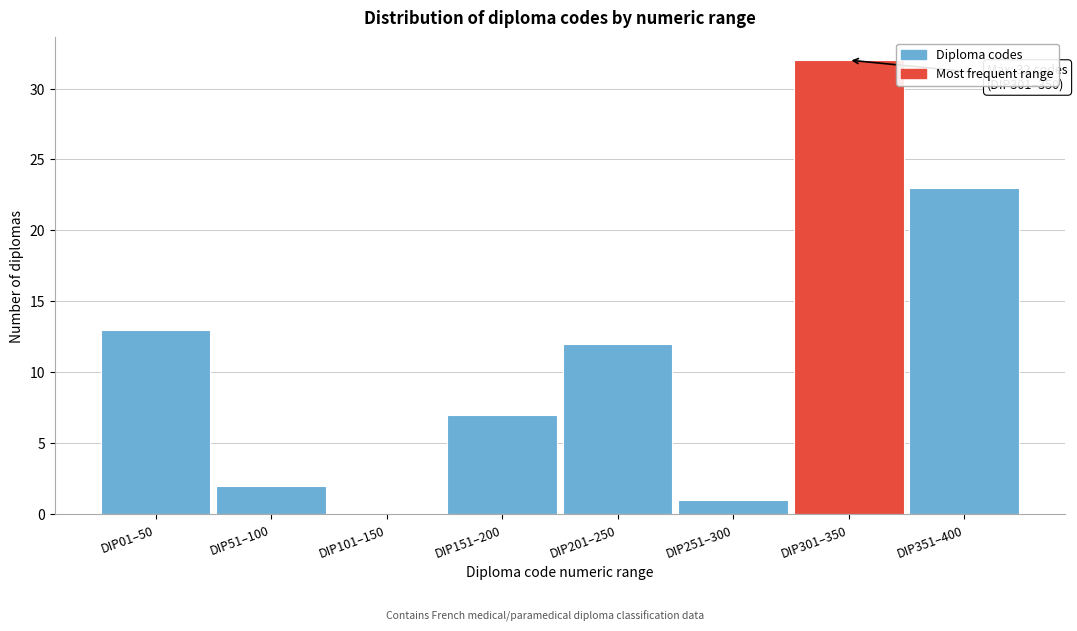

Reading left to right, what are all the values shown in this chart?

DIP01–50=13	DIP51–100=2	DIP101–150=0	DIP151–200=7	DIP201–250=12	DIP251–300=1	DIP301–350=32	DIP351–400=23